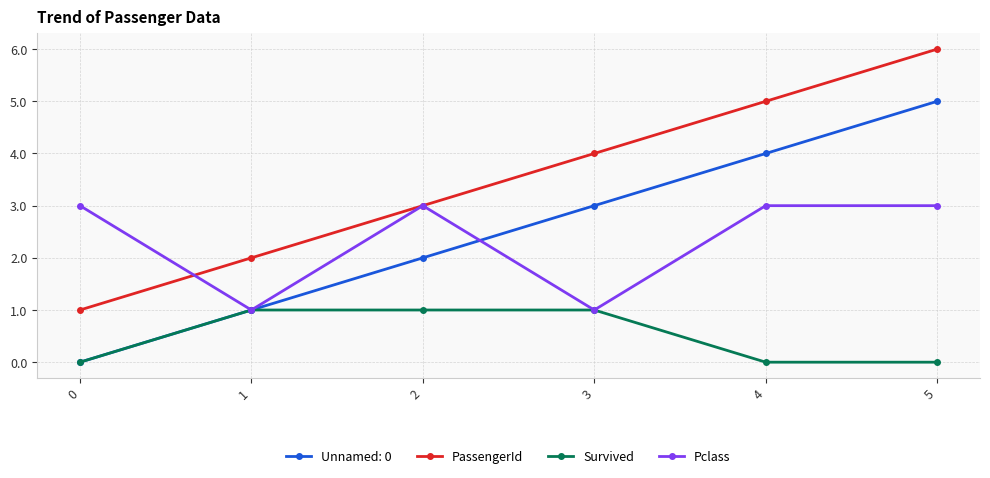

What is the value of the PassengerId point at the 6th from the left?

6